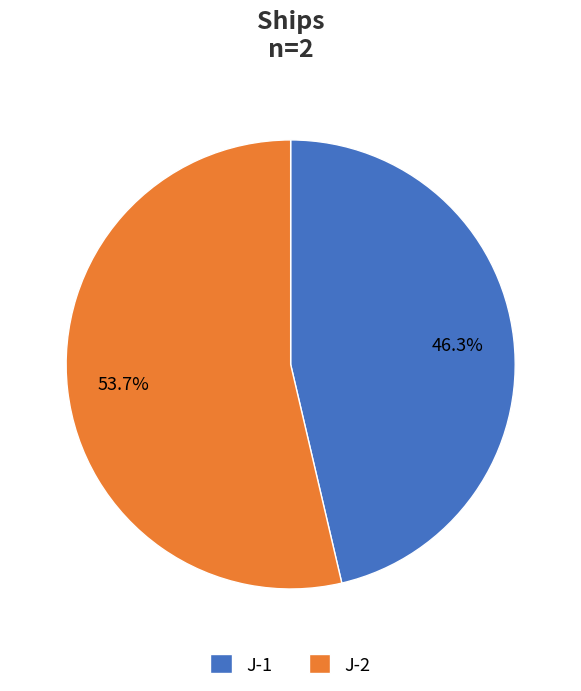

Is it true that J-1 is 10% of the pie?

False